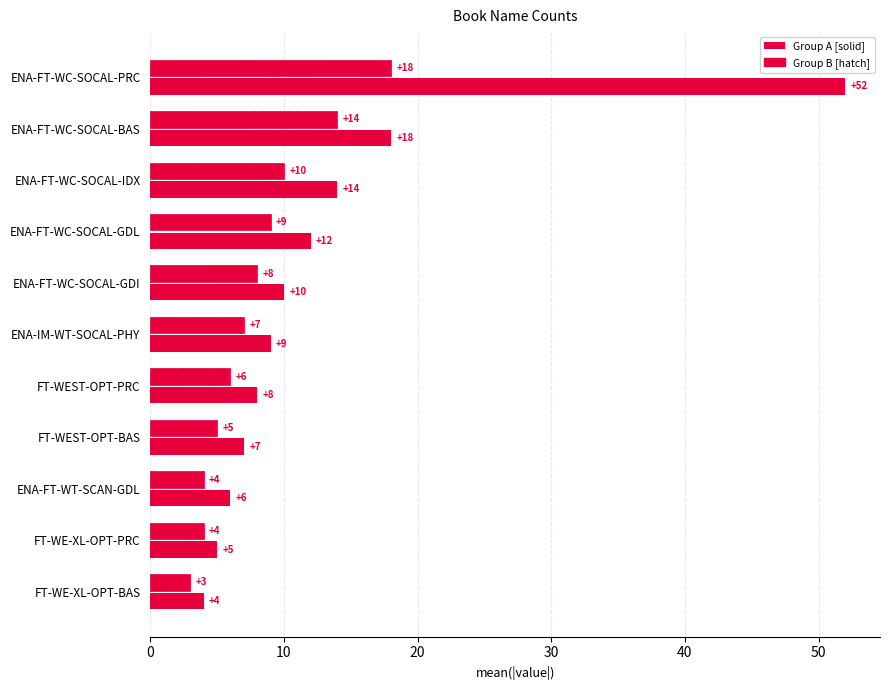

How many distinct data groups are displayed?

2